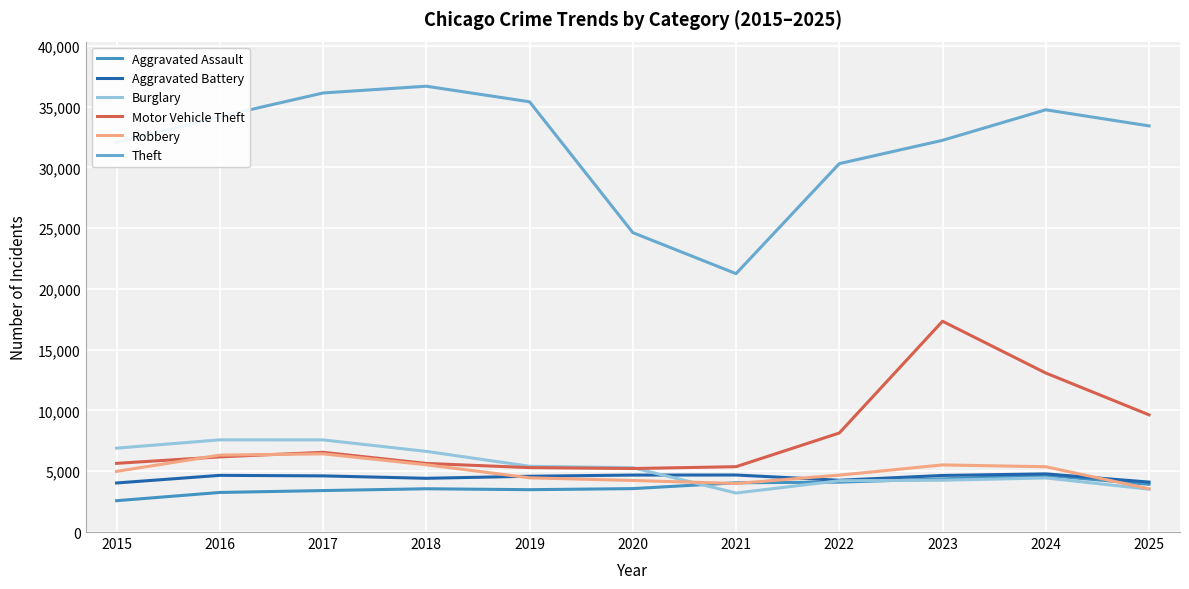

How many lines are shown in the chart?

6